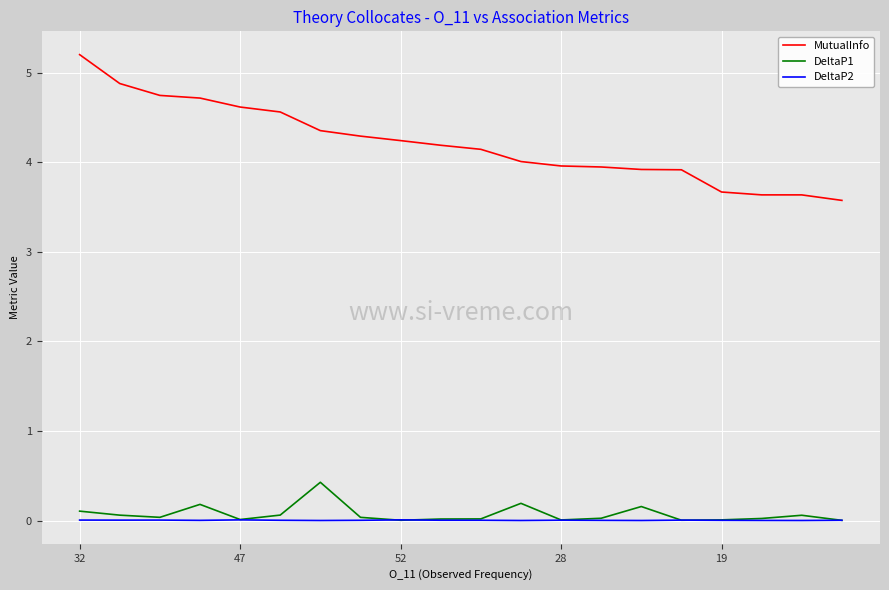

True or false: DeltaP1 and MutualInfo cross at least once.

False